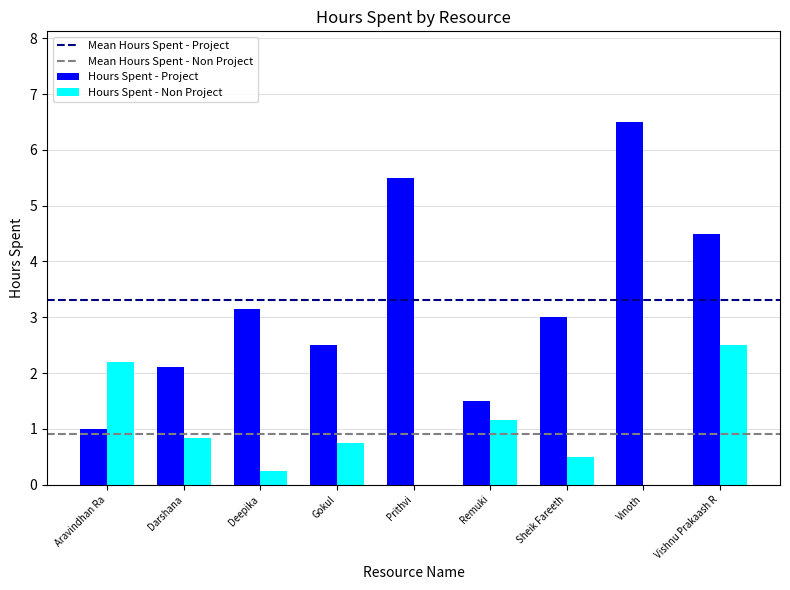

What is the sum of all Hours Spent - Project values?

29.8